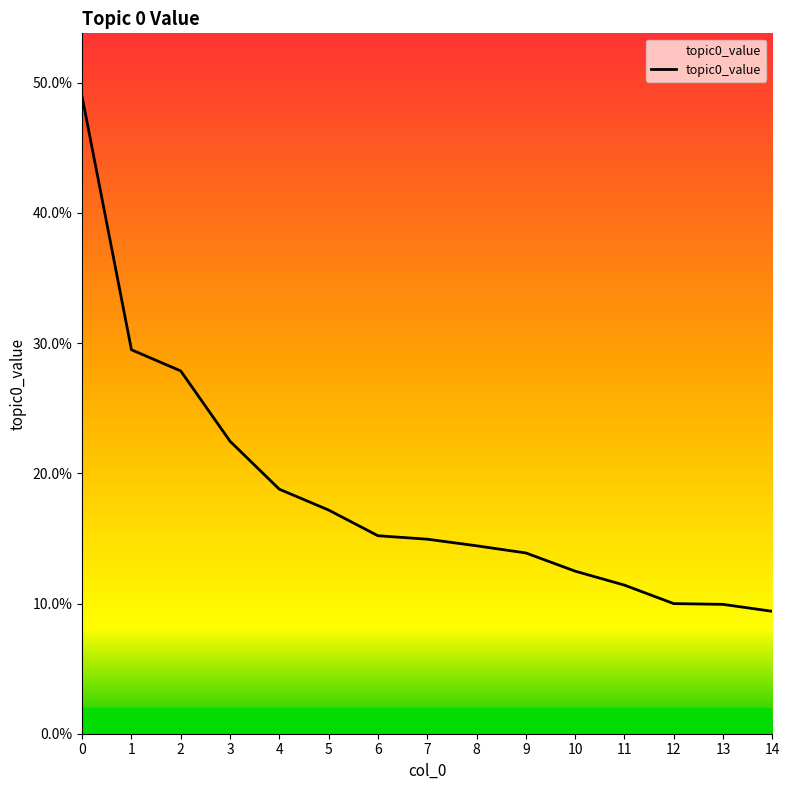

How many lines are shown in the chart?

1